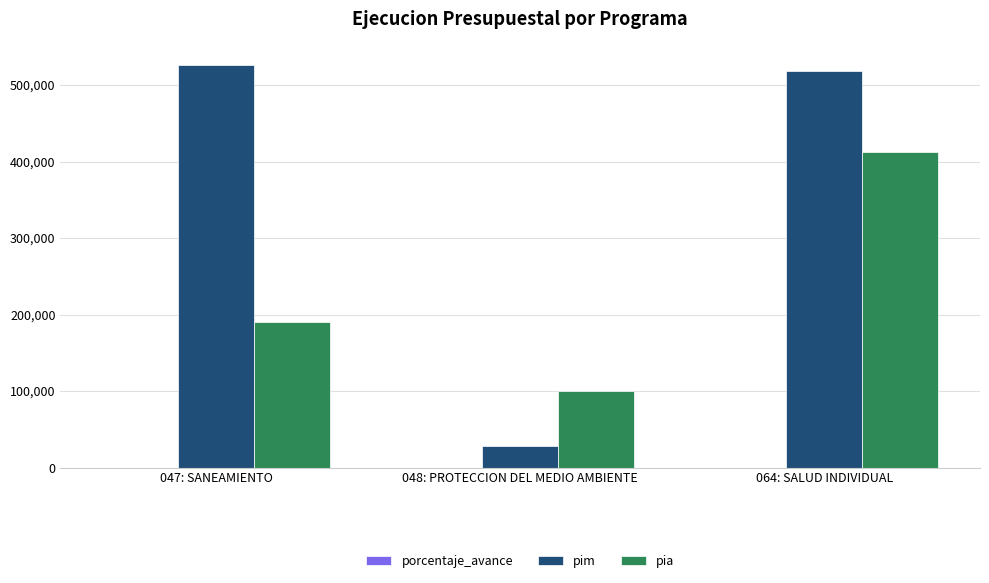

Is the value of pia at 064: SALUD INDIVIDUAL greater than the value of pim at 064: SALUD INDIVIDUAL?

No